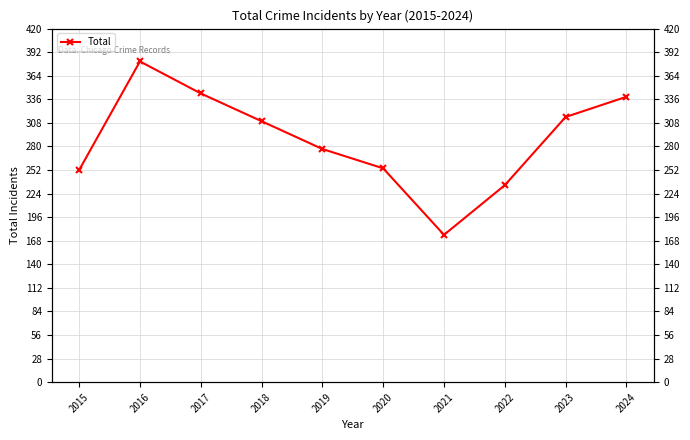

Where does the data first go above 310?

2016